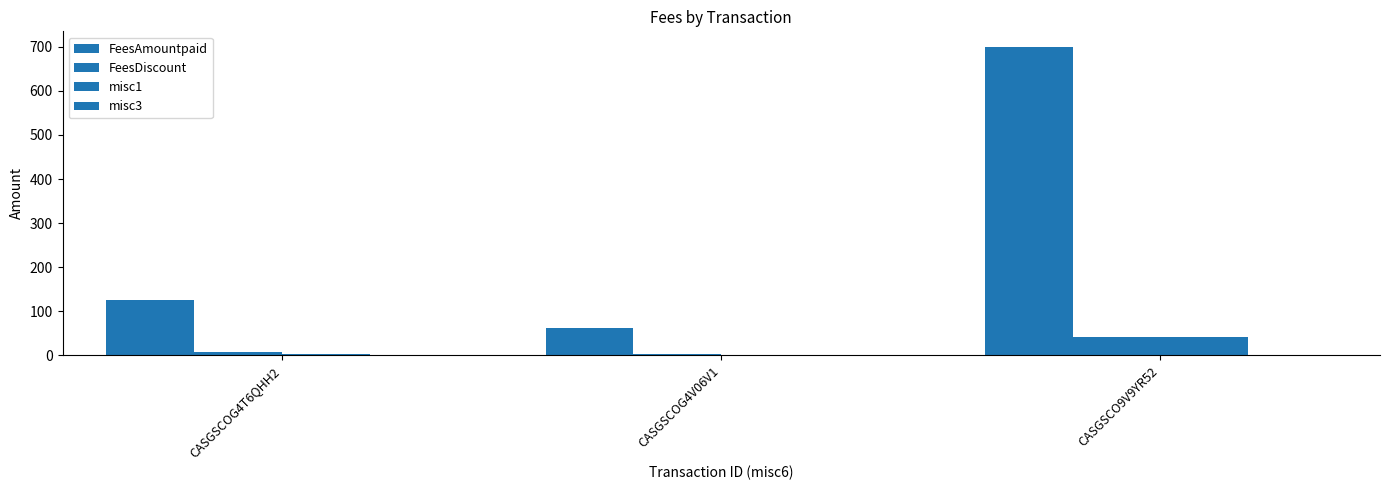

What is the difference between the second highest and minimum values in the misc1 series?

1.2